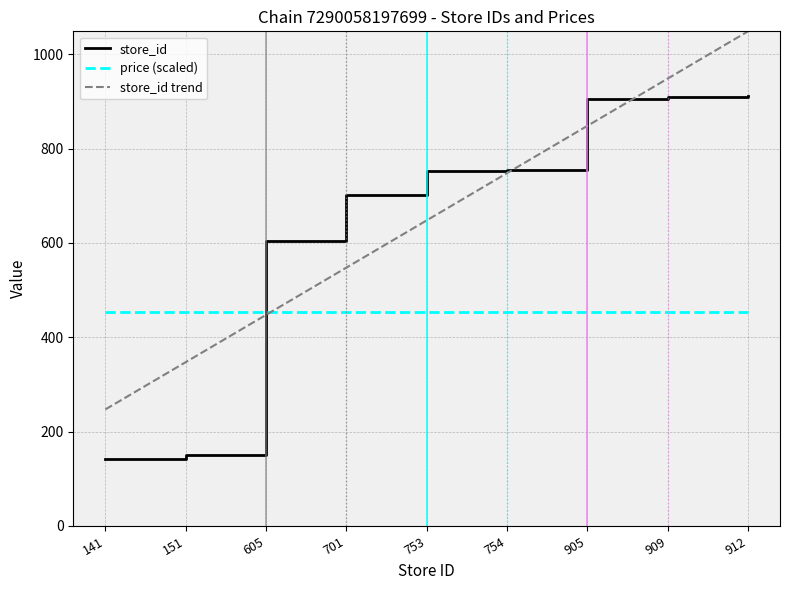

What is the highest value of the price (scaled) series?

454.5